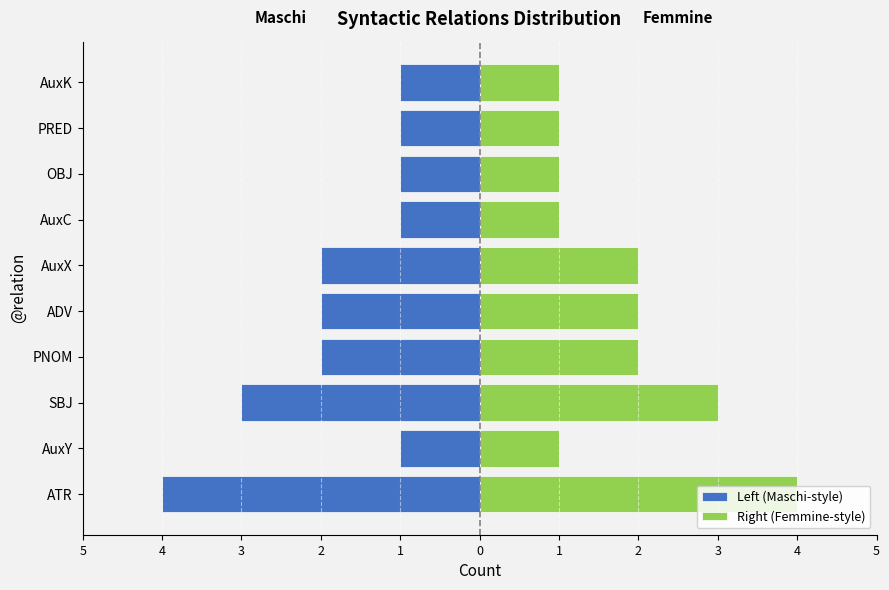

Is it true that Left (Maschi-style) equals -1 at AuxC?

False